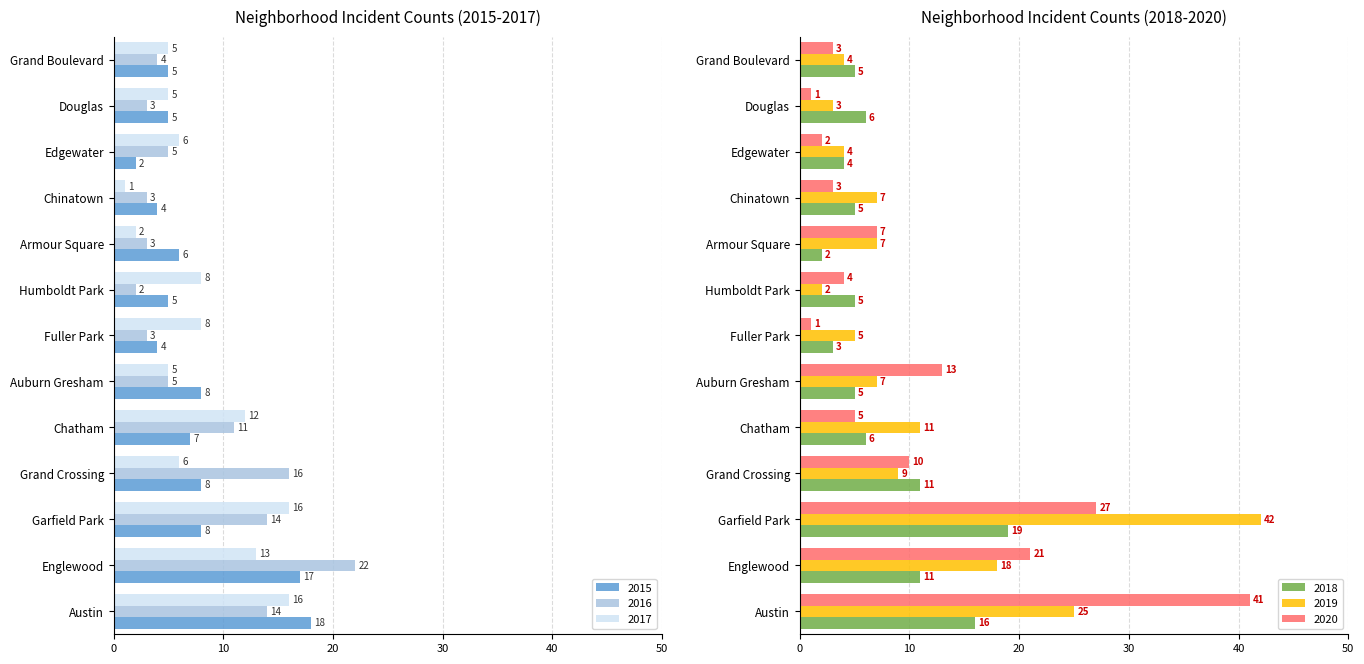

At which label is 2016 closest to 12?

Chatham